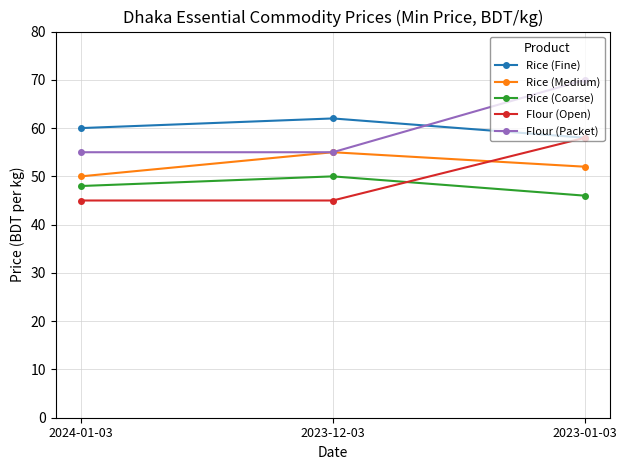

Is this an area chart (filled region under the line)?

No